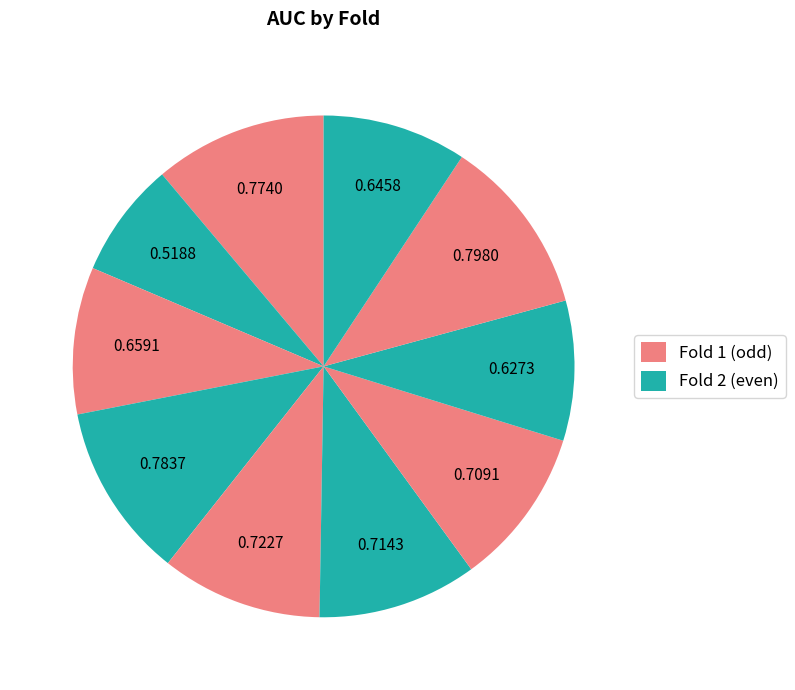

How many segments does this pie chart have?

10